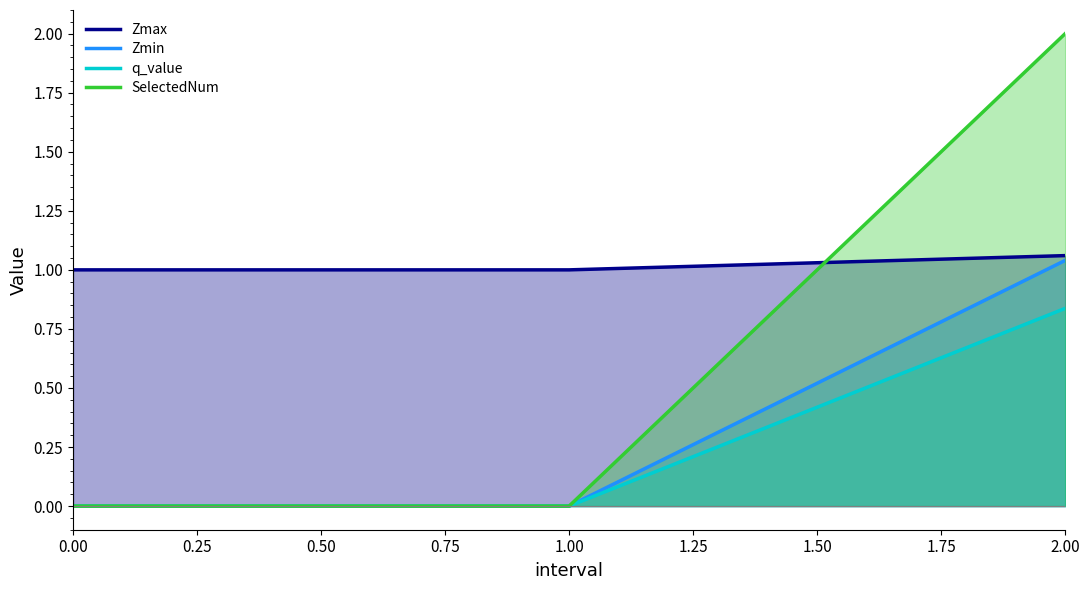

How many data points in SelectedNum are above 0?

1